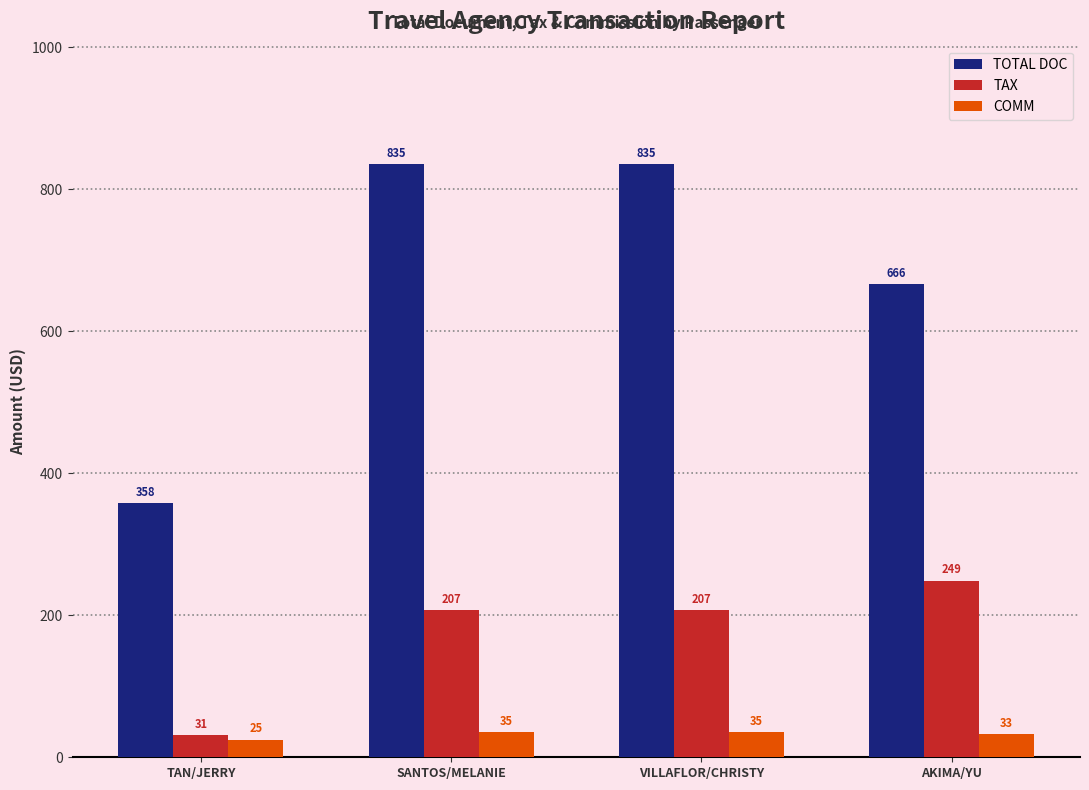

Rank the series by their maximum value, from lowest to highest.

COMM, TAX, TOTAL DOC